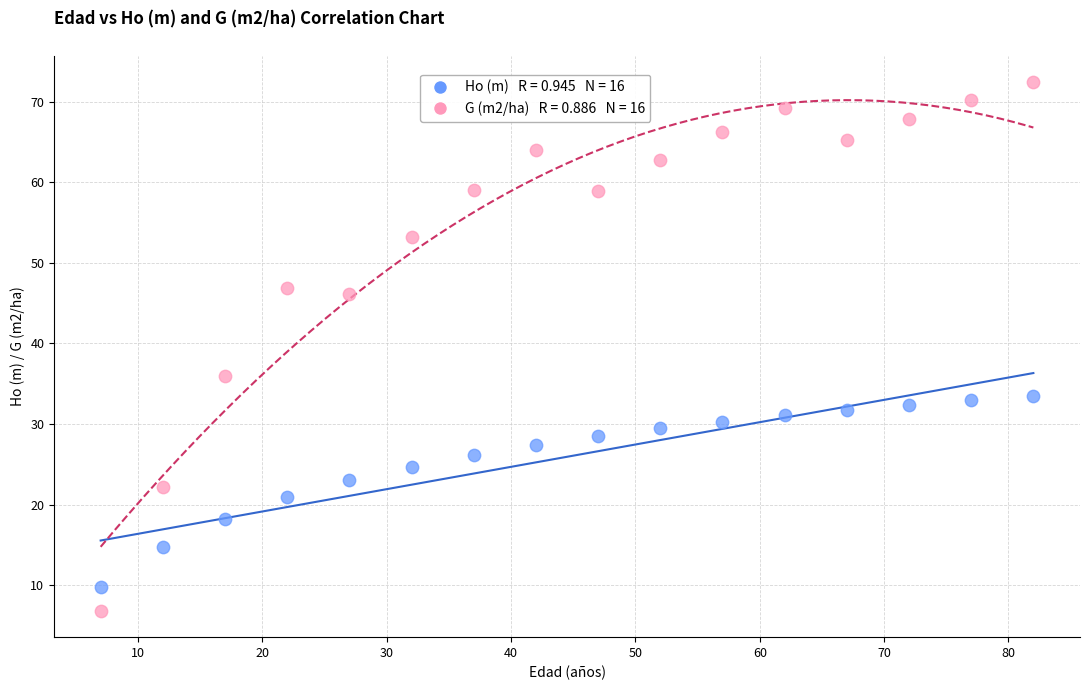

Across all data points, what is the range of X values (max minus min)?

75.0